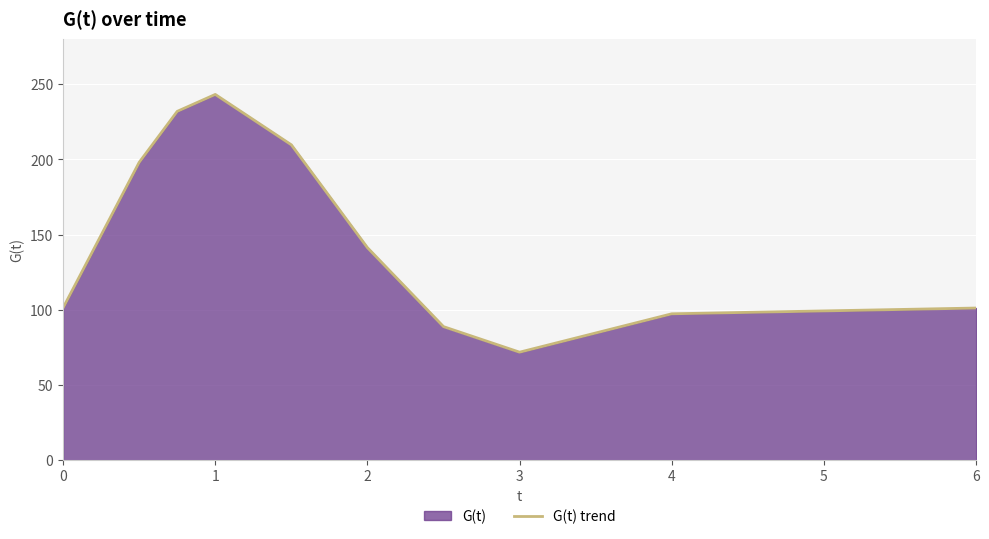

What is the sum of the values at 6 and 4?

198.5